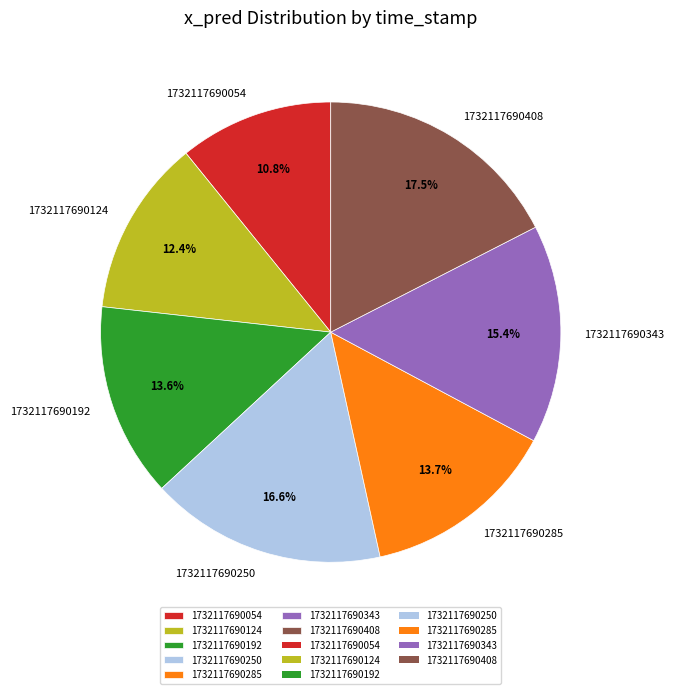

To the nearest percent, what is the average slice percentage?

14%